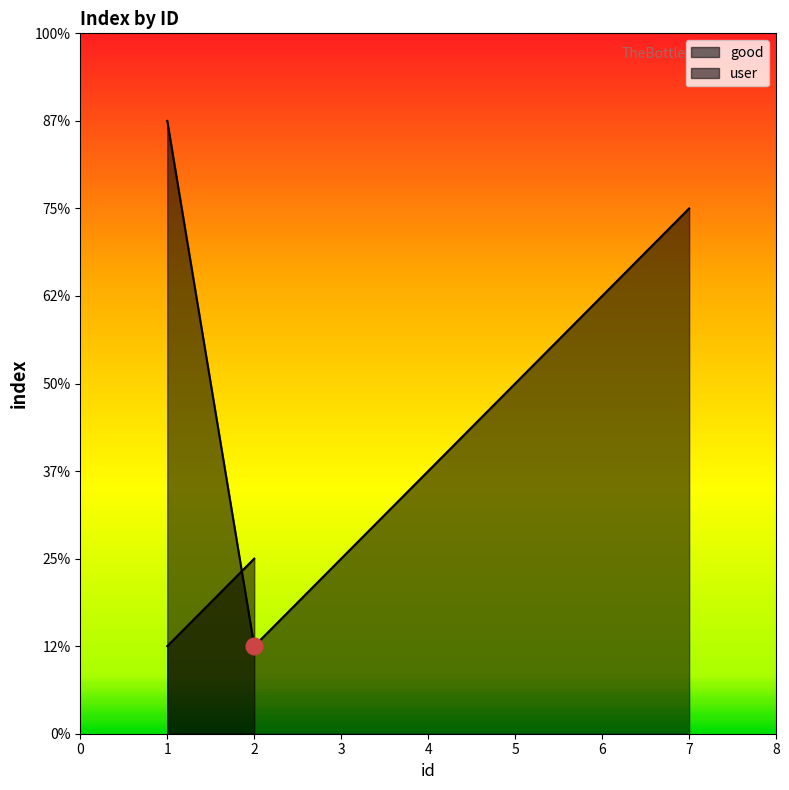

What is the difference between the maximum and minimum values?

6